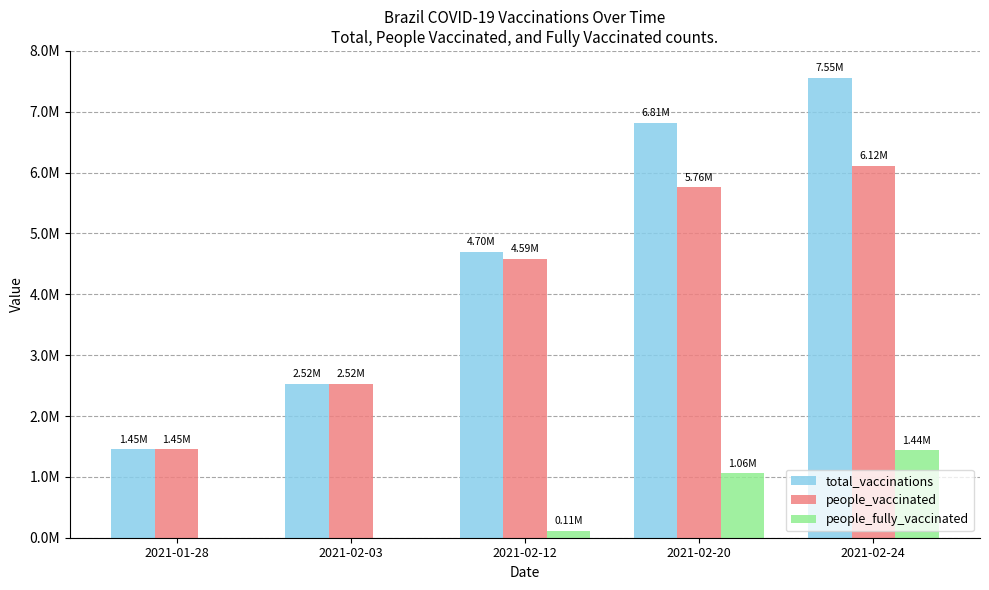

What is the maximum value shown in the chart?

7551676